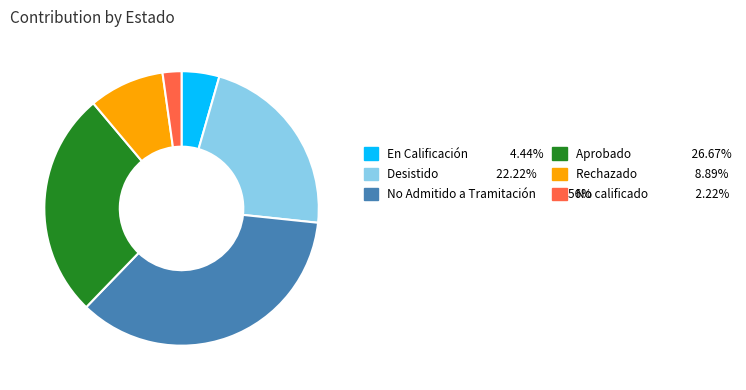

Does any single category account for the majority?

No